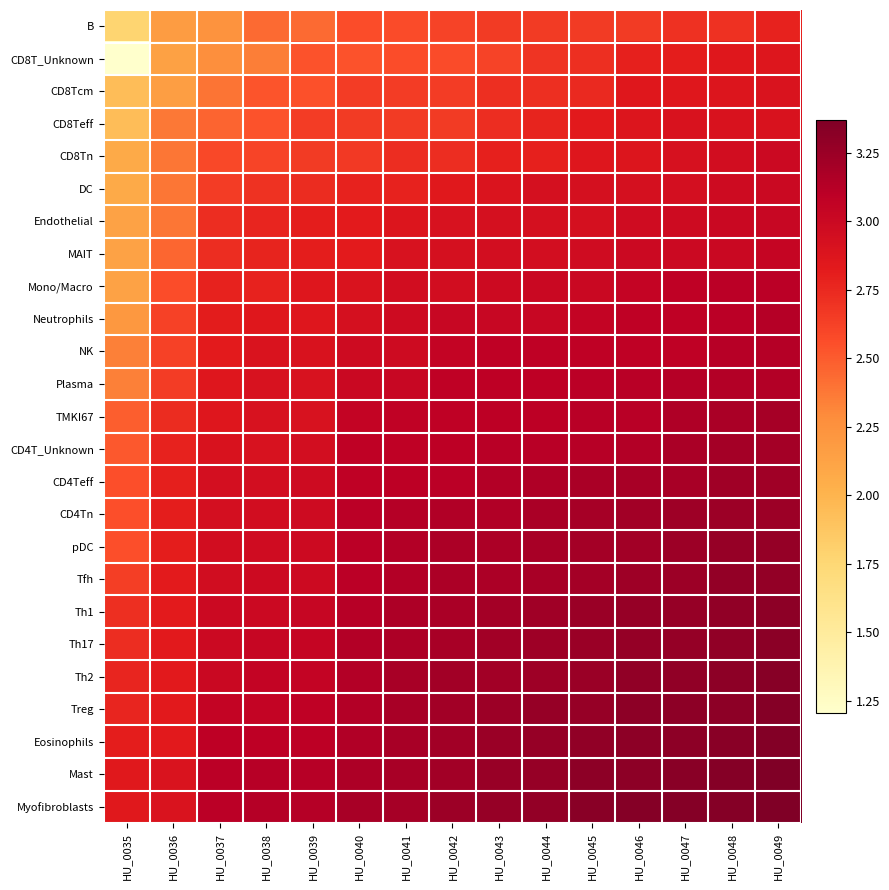

Reading left to right, extract all data points from this chart.

B: HU_0035=1.8	HU_0036=2.2	HU_0037=2.2	HU_0038=2.4	HU_0039=2.4	HU_0040=2.6	HU_0041=2.6	HU_0042=2.6	HU_0043=2.7	HU_0044=2.7	HU_0045=2.7	HU_0046=2.7	HU_0047=2.7	HU_0048=2.7	HU_0049=2.8
CD8T_Unknown: HU_0035=1.2	HU_0036=2.1	HU_0037=2.3	HU_0038=2.4	HU_0039=2.5	HU_0040=2.5	HU_0041=2.6	HU_0042=2.6	HU_0043=2.6	HU_0044=2.7	HU_0045=2.7	HU_0046=2.8	HU_0047=2.8	HU_0048=2.9	HU_0049=2.9
CD8Tcm: HU_0035=1.9	HU_0036=2.2	HU_0037=2.4	HU_0038=2.5	HU_0039=2.5	HU_0040=2.6	HU_0041=2.6	HU_0042=2.7	HU_0043=2.7	HU_0044=2.7	HU_0045=2.8	HU_0046=2.8	HU_0047=2.8	HU_0048=2.9	HU_0049=2.9
CD8Teff: HU_0035=1.9	HU_0036=2.4	HU_0037=2.5	HU_0038=2.5	HU_0039=2.6	HU_0040=2.7	HU_0041=2.7	HU_0042=2.7	HU_0043=2.7	HU_0044=2.8	HU_0045=2.8	HU_0046=2.9	HU_0047=2.9	HU_0048=2.9	HU_0049=2.9
CD8Tn: HU_0035=2.1	HU_0036=2.4	HU_0037=2.6	HU_0038=2.6	HU_0039=2.7	HU_0040=2.7	HU_0041=2.7	HU_0042=2.7	HU_0043=2.8	HU_0044=2.8	HU_0045=2.9	HU_0046=2.9	HU_0047=2.9	HU_0048=2.9	HU_0049=3.0
DC: HU_0035=2.1	HU_0036=2.4	HU_0037=2.6	HU_0038=2.7	HU_0039=2.7	HU_0040=2.8	HU_0041=2.8	HU_0042=2.8	HU_0043=2.9	HU_0044=2.9	HU_0045=2.9	HU_0046=2.9	HU_0047=2.9	HU_0048=3.0	HU_0049=3.0
Endothelial: HU_0035=2.1	HU_0036=2.4	HU_0037=2.7	HU_0038=2.8	HU_0039=2.8	HU_0040=2.8	HU_0041=2.9	HU_0042=2.9	HU_0043=2.9	HU_0044=2.9	HU_0045=2.9	HU_0046=3.0	HU_0047=3.0	HU_0048=3.0	HU_0049=3.0
MAIT: HU_0035=2.1	HU_0036=2.5	HU_0037=2.7	HU_0038=2.8	HU_0039=2.8	HU_0040=2.8	HU_0041=2.9	HU_0042=2.9	HU_0043=2.9	HU_0044=2.9	HU_0045=3.0	HU_0046=3.0	HU_0047=3.0	HU_0048=3.0	HU_0049=3.0
Mono/Macro: HU_0035=2.1	HU_0036=2.6	HU_0037=2.8	HU_0038=2.8	HU_0039=2.9	HU_0040=2.9	HU_0041=2.9	HU_0042=2.9	HU_0043=3.0	HU_0044=3.0	HU_0045=3.0	HU_0046=3.0	HU_0047=3.1	HU_0048=3.1	HU_0049=3.1
Neutrophils: HU_0035=2.2	HU_0036=2.6	HU_0037=2.8	HU_0038=2.9	HU_0039=2.9	HU_0040=2.9	HU_0041=3.0	HU_0042=3.0	HU_0043=3.0	HU_0044=3.0	HU_0045=3.1	HU_0046=3.1	HU_0047=3.1	HU_0048=3.1	HU_0049=3.1
NK: HU_0035=2.3	HU_0036=2.6	HU_0037=2.8	HU_0038=2.9	HU_0039=2.9	HU_0040=3.0	HU_0041=3.0	HU_0042=3.0	HU_0043=3.1	HU_0044=3.1	HU_0045=3.1	HU_0046=3.1	HU_0047=3.1	HU_0048=3.1	HU_0049=3.1
Plasma: HU_0035=2.3	HU_0036=2.6	HU_0037=2.9	HU_0038=2.9	HU_0039=2.9	HU_0040=3.0	HU_0041=3.0	HU_0042=3.1	HU_0043=3.1	HU_0044=3.1	HU_0045=3.1	HU_0046=3.1	HU_0047=3.1	HU_0048=3.1	HU_0049=3.1
TMKI67: HU_0035=2.5	HU_0036=2.7	HU_0037=2.9	HU_0038=2.9	HU_0039=2.9	HU_0040=3.0	HU_0041=3.1	HU_0042=3.1	HU_0043=3.1	HU_0044=3.1	HU_0045=3.1	HU_0046=3.1	HU_0047=3.2	HU_0048=3.2	HU_0049=3.2
CD4T_Unknown: HU_0035=2.5	HU_0036=2.8	HU_0037=2.9	HU_0038=2.9	HU_0039=2.9	HU_0040=3.1	HU_0041=3.1	HU_0042=3.1	HU_0043=3.1	HU_0044=3.1	HU_0045=3.1	HU_0046=3.1	HU_0047=3.2	HU_0048=3.2	HU_0049=3.2
CD4Teff: HU_0035=2.6	HU_0036=2.8	HU_0037=2.9	HU_0038=2.9	HU_0039=3.0	HU_0040=3.1	HU_0041=3.1	HU_0042=3.1	HU_0043=3.1	HU_0044=3.2	HU_0045=3.2	HU_0046=3.2	HU_0047=3.2	HU_0048=3.2	HU_0049=3.2
CD4Tn: HU_0035=2.6	HU_0036=2.8	HU_0037=2.9	HU_0038=3.0	HU_0039=3.0	HU_0040=3.1	HU_0041=3.1	HU_0042=3.1	HU_0043=3.1	HU_0044=3.2	HU_0045=3.2	HU_0046=3.2	HU_0047=3.2	HU_0048=3.2	HU_0049=3.2
pDC: HU_0035=2.6	HU_0036=2.8	HU_0037=3.0	HU_0038=3.0	HU_0039=3.0	HU_0040=3.1	HU_0041=3.1	HU_0042=3.2	HU_0043=3.2	HU_0044=3.2	HU_0045=3.2	HU_0046=3.2	HU_0047=3.2	HU_0048=3.3	HU_0049=3.3
Tfh: HU_0035=2.6	HU_0036=2.8	HU_0037=3.0	HU_0038=3.0	HU_0039=3.0	HU_0040=3.1	HU_0041=3.1	HU_0042=3.2	HU_0043=3.2	HU_0044=3.2	HU_0045=3.2	HU_0046=3.2	HU_0047=3.2	HU_0048=3.3	HU_0049=3.3
Th1: HU_0035=2.7	HU_0036=2.8	HU_0037=3.0	HU_0038=3.0	HU_0039=3.0	HU_0040=3.1	HU_0041=3.2	HU_0042=3.2	HU_0043=3.2	HU_0044=3.2	HU_0045=3.2	HU_0046=3.3	HU_0047=3.3	HU_0048=3.3	HU_0049=3.3
Th17: HU_0035=2.7	HU_0036=2.8	HU_0037=3.0	HU_0038=3.0	HU_0039=3.0	HU_0040=3.1	HU_0041=3.2	HU_0042=3.2	HU_0043=3.2	HU_0044=3.2	HU_0045=3.2	HU_0046=3.3	HU_0047=3.3	HU_0048=3.3	HU_0049=3.3
Th2: HU_0035=2.8	HU_0036=2.8	HU_0037=3.0	HU_0038=3.1	HU_0039=3.1	HU_0040=3.1	HU_0041=3.2	HU_0042=3.2	HU_0043=3.2	HU_0044=3.2	HU_0045=3.3	HU_0046=3.3	HU_0047=3.3	HU_0048=3.3	HU_0049=3.3
Treg: HU_0035=2.8	HU_0036=2.8	HU_0037=3.1	HU_0038=3.1	HU_0039=3.1	HU_0040=3.1	HU_0041=3.2	HU_0042=3.2	HU_0043=3.2	HU_0044=3.3	HU_0045=3.3	HU_0046=3.3	HU_0047=3.3	HU_0048=3.3	HU_0049=3.3
Eosinophils: HU_0035=2.8	HU_0036=2.8	HU_0037=3.1	HU_0038=3.1	HU_0039=3.1	HU_0040=3.1	HU_0041=3.2	HU_0042=3.2	HU_0043=3.3	HU_0044=3.3	HU_0045=3.3	HU_0046=3.3	HU_0047=3.3	HU_0048=3.3	HU_0049=3.4
Mast: HU_0035=2.8	HU_0036=2.9	HU_0037=3.1	HU_0038=3.1	HU_0039=3.1	HU_0040=3.2	HU_0041=3.2	HU_0042=3.2	HU_0043=3.3	HU_0044=3.3	HU_0045=3.3	HU_0046=3.3	HU_0047=3.3	HU_0048=3.3	HU_0049=3.4
Myofibroblasts: HU_0035=2.8	HU_0036=2.9	HU_0037=3.1	HU_0038=3.1	HU_0039=3.1	HU_0040=3.2	HU_0041=3.2	HU_0042=3.2	HU_0043=3.3	HU_0044=3.3	HU_0045=3.3	HU_0046=3.3	HU_0047=3.3	HU_0048=3.3	HU_0049=3.4